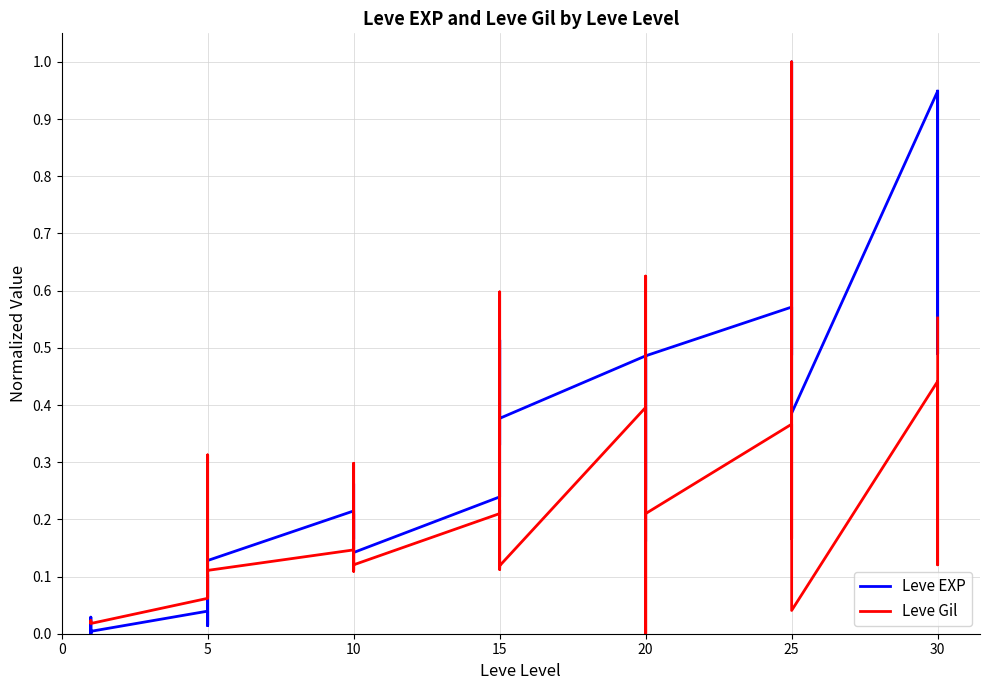

What is the label of the 27th point from the left?

20